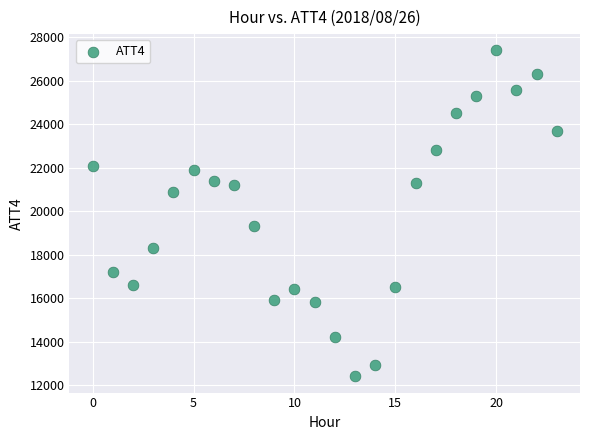

What is the range of Y values (max minus min)?

15000